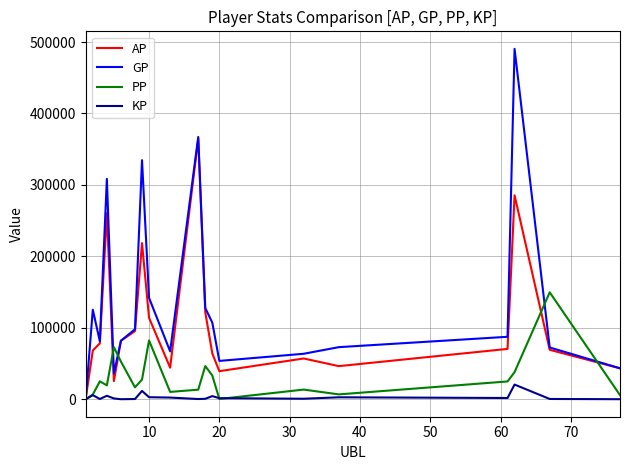

Does the chart have visible grid lines?

Yes